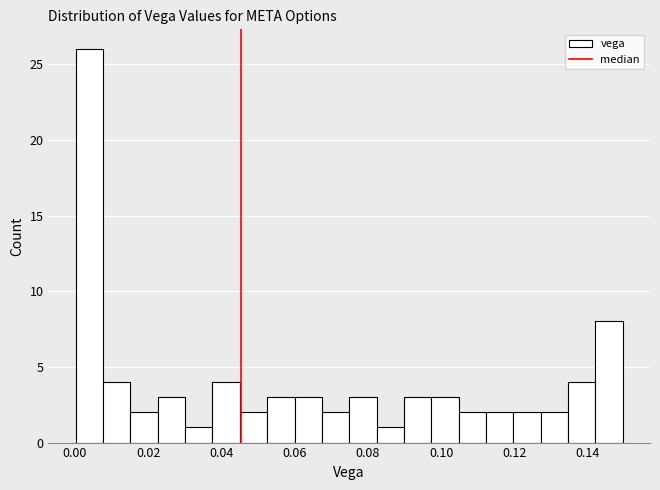

Read against the x-axis, roughly where is the centre of the tallest bar?

0.004